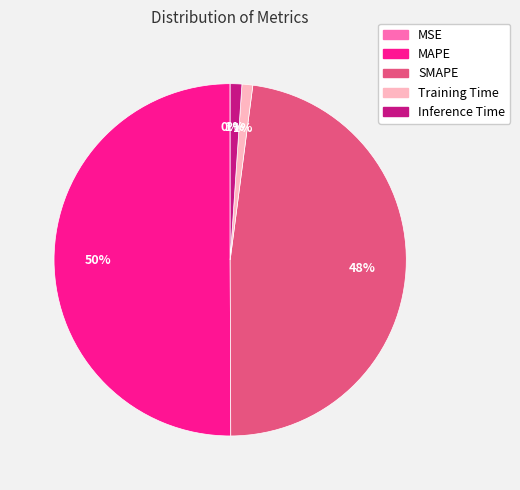

Which has a higher value, MAPE or Training Time?

MAPE